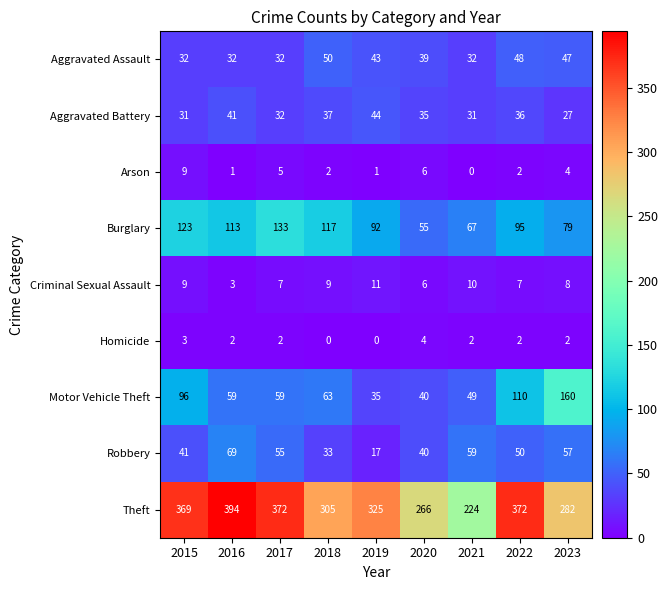

The Theft series shows 325 at 2019. True or false?

True